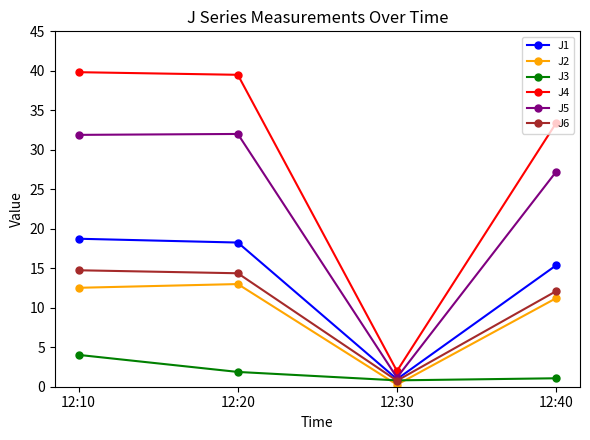

Is this an area chart (filled region under the line)?

No